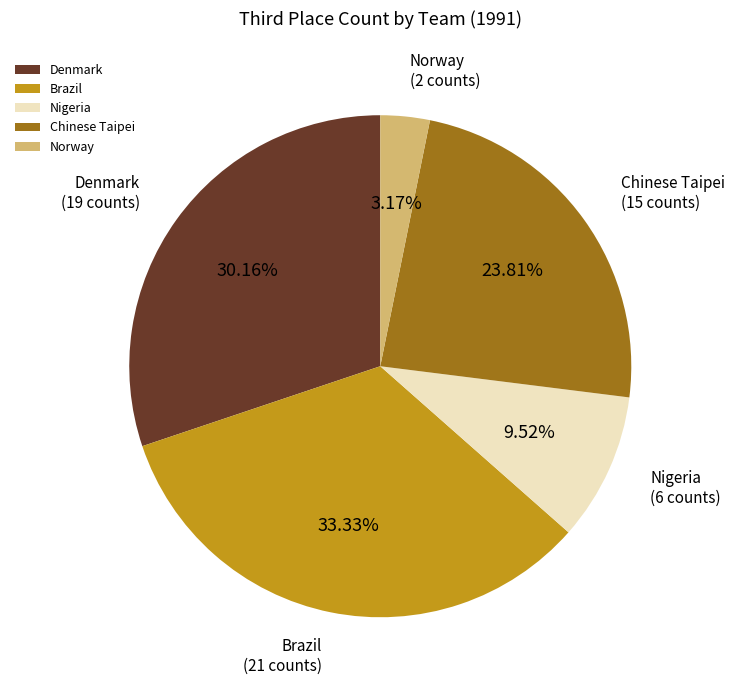

What portion of the pie excludes Nigeria?

90.5%